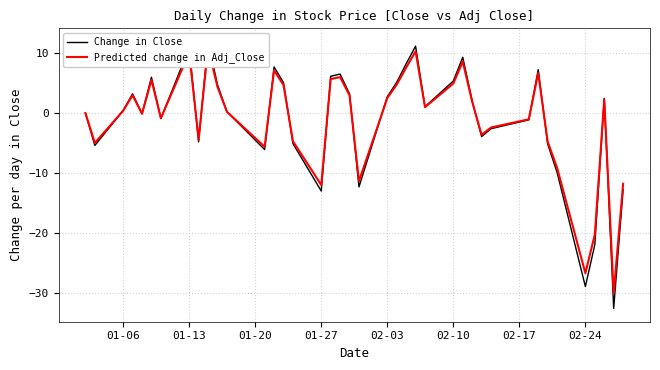

Does the chart display data point markers on the line(s)?

No